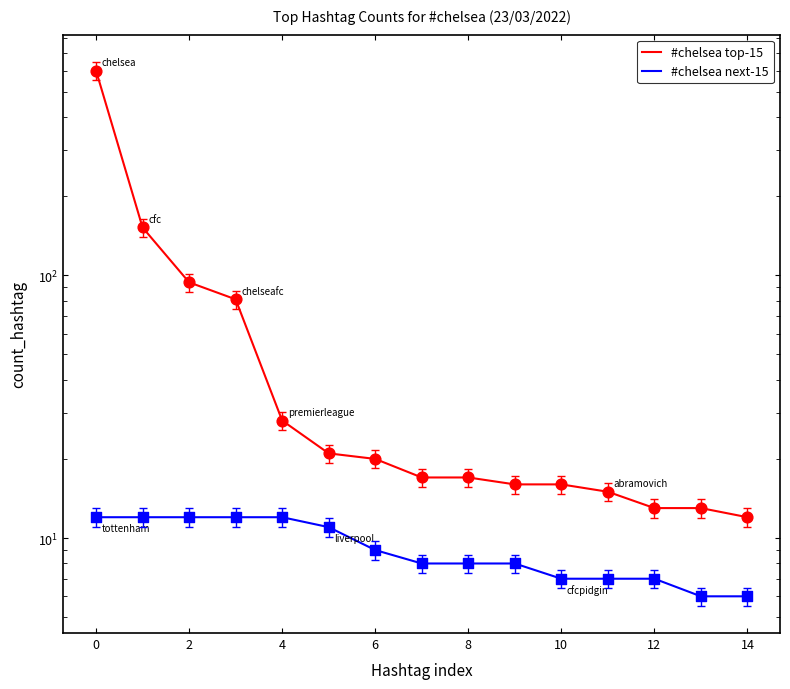

Which series contains the lowest Y value?

#chelsea next-15